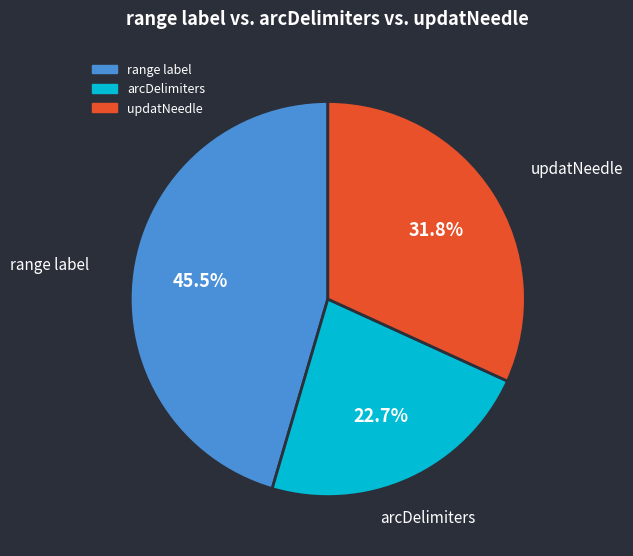

To the nearest percent, what is the difference between the range label and updatNeedle slice percentages?

14%